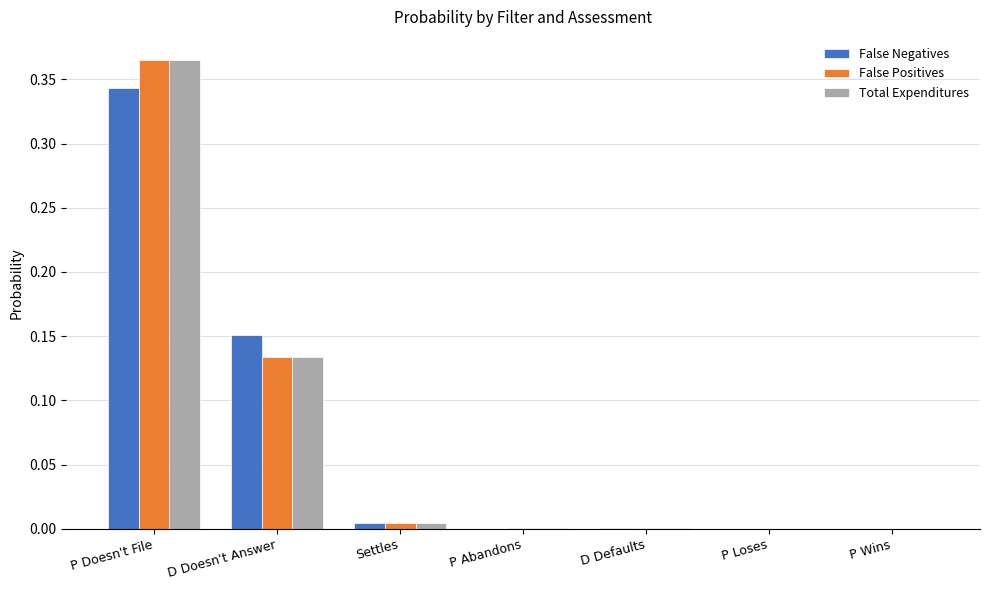

The value of False Positives at P Doesn't File is 0.5. True or false?

False